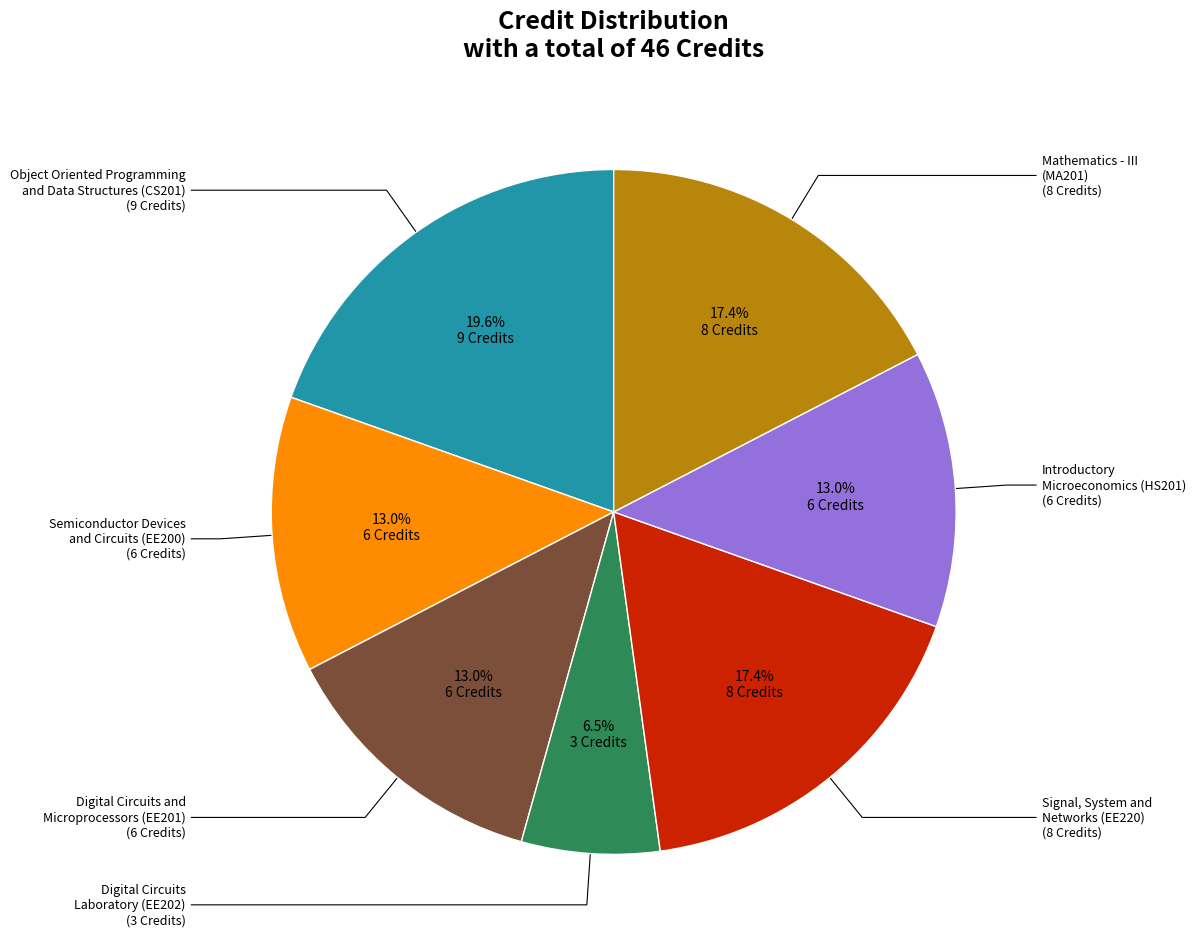

Does any single category account for the majority?

No